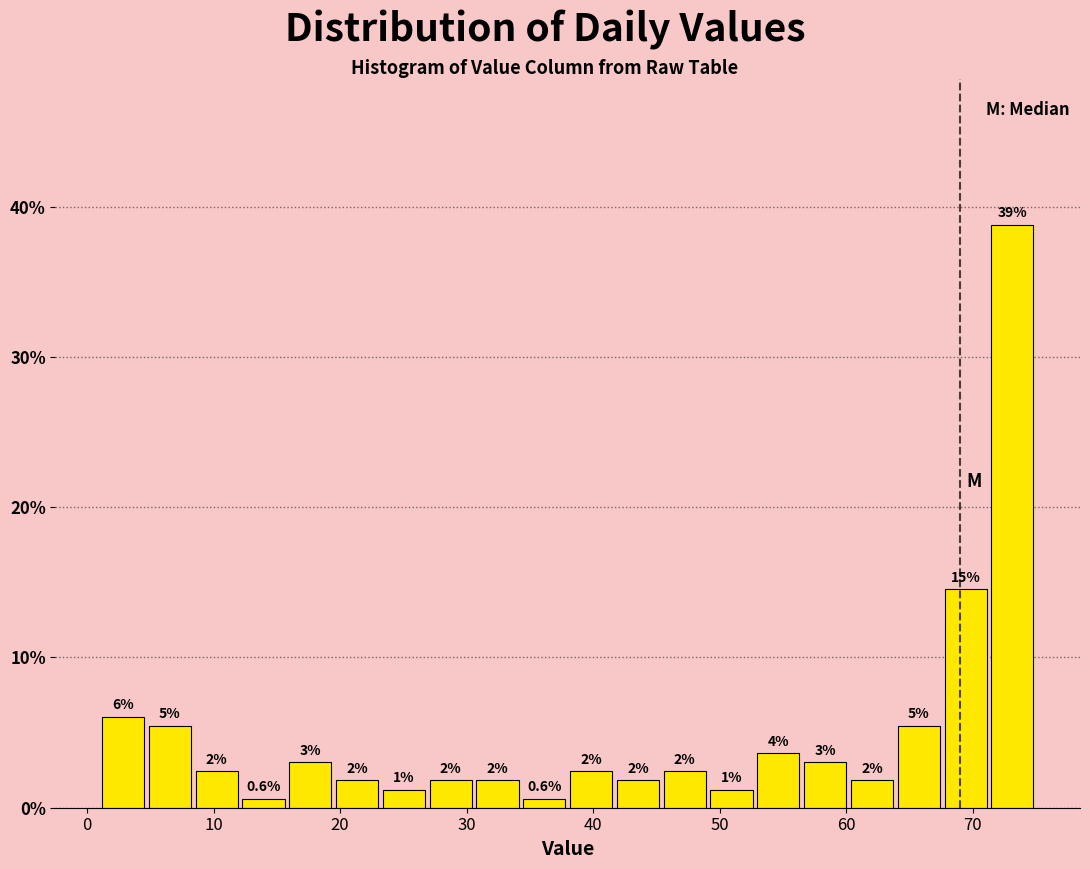

Read against the x-axis, roughly where is the centre of the tallest bar?

73